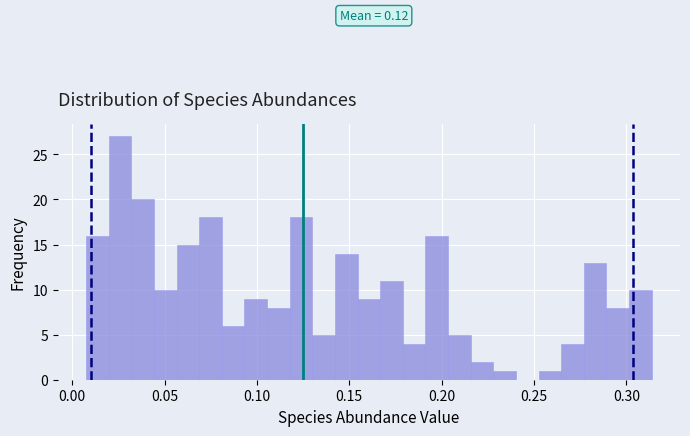

Read against the x-axis, roughly where is the centre of the tallest bar?

0.025